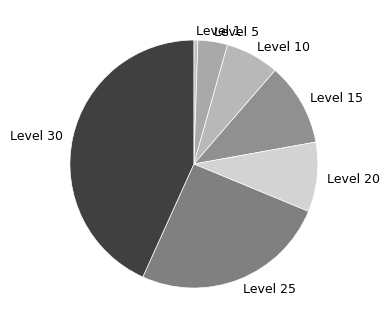

Which has a higher value, Level 10 or Level 30?

Level 30